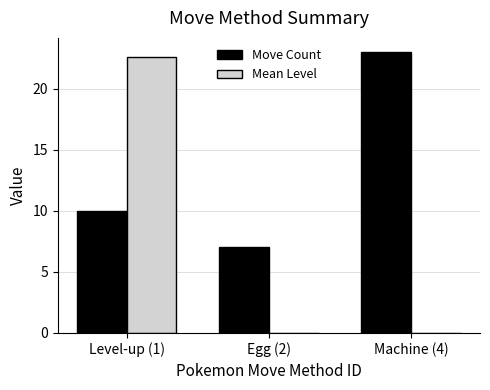

At which label does Move Count reach its peak?

Machine (4)